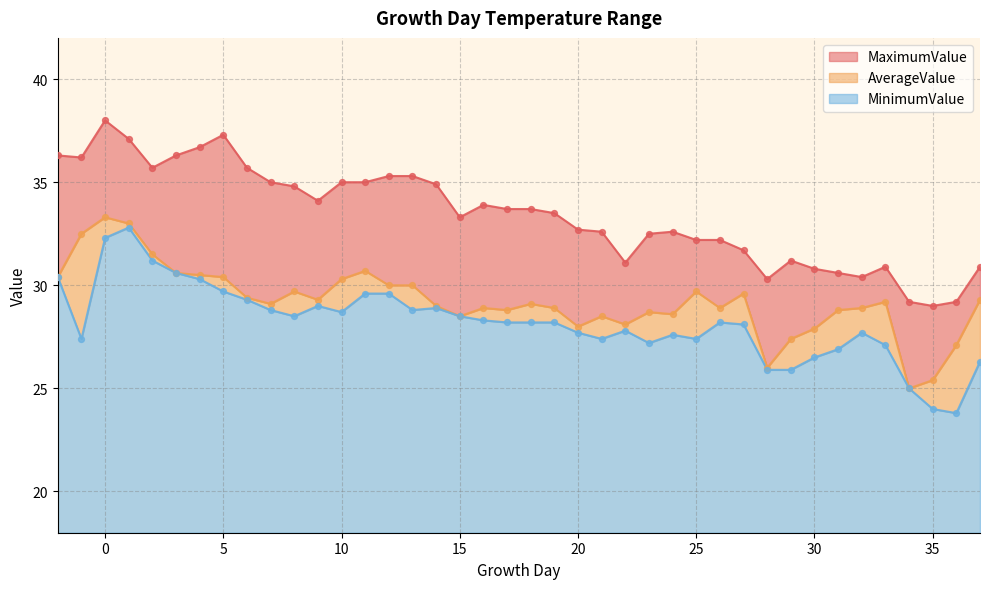

Which series has the widest spread of Y values?

MaximumValue